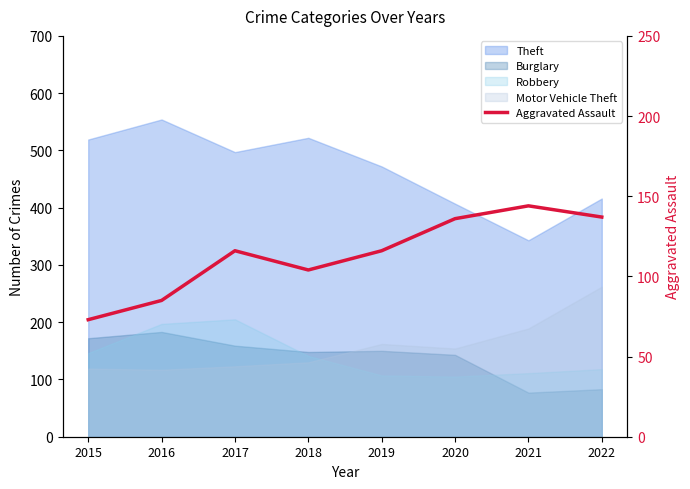

At which label does the data first exceed 116?

2020